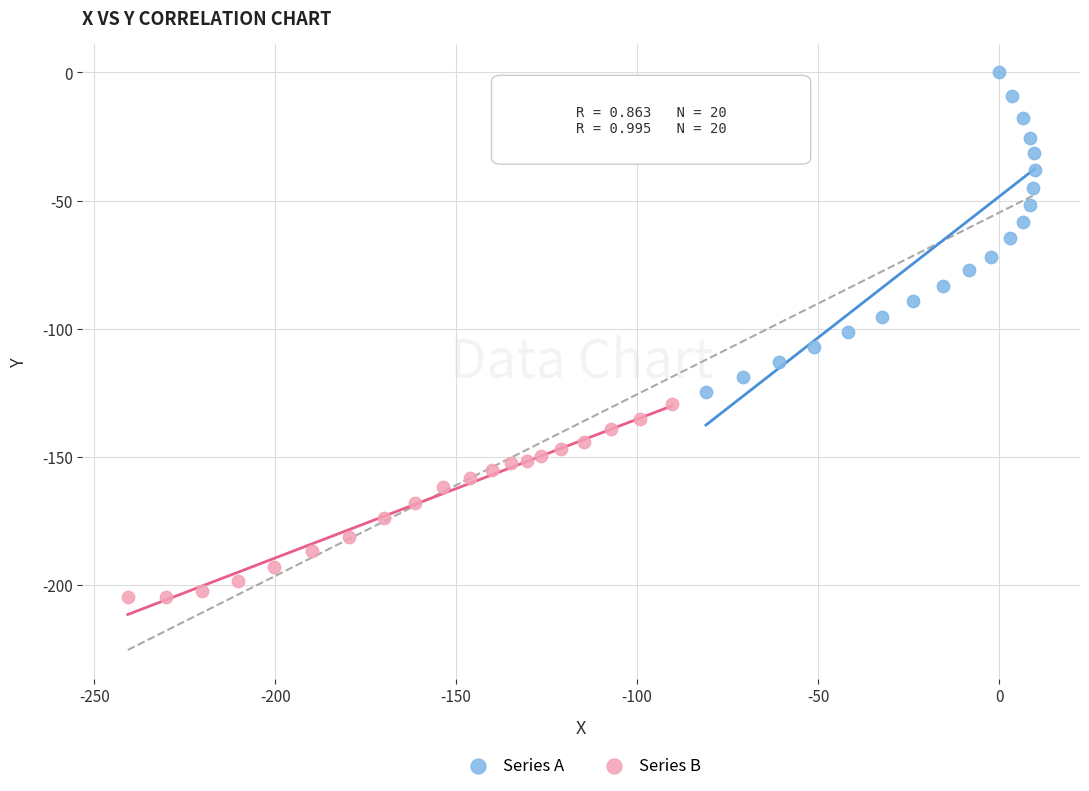

Which series has the largest Y range (max minus min)?

Series A